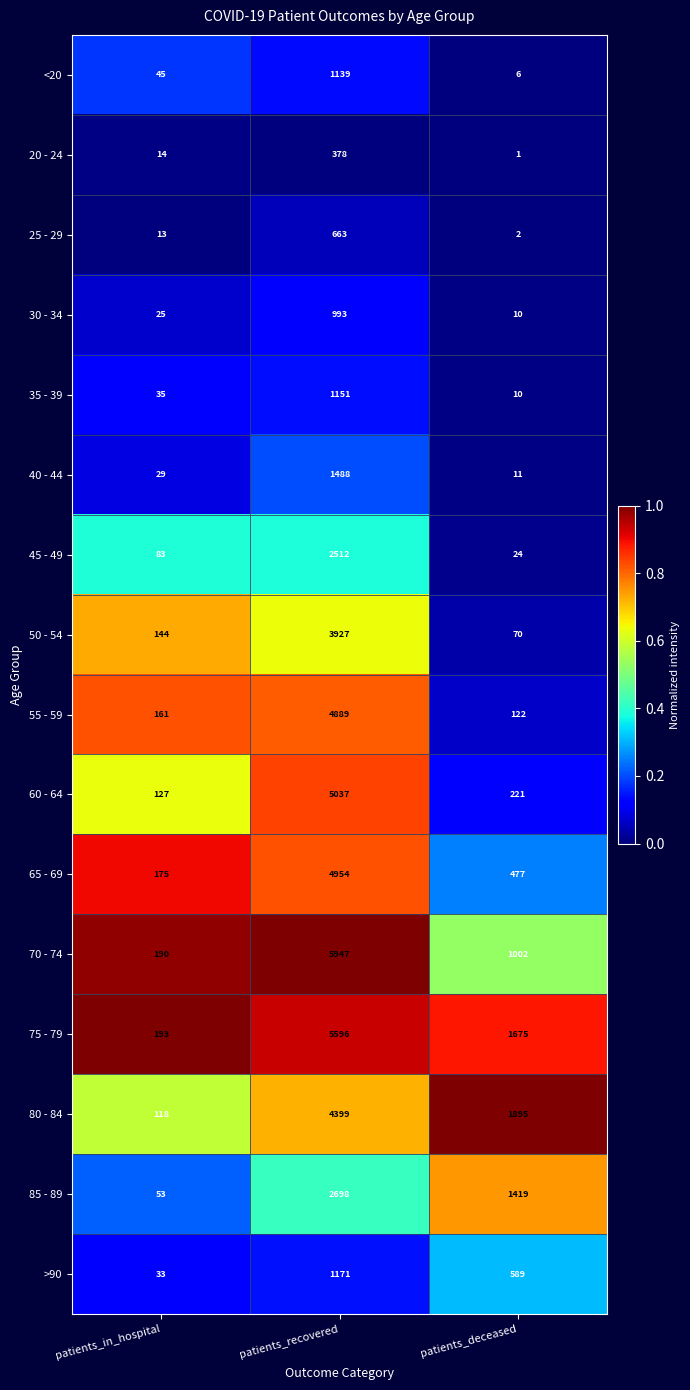

The value of 45 - 49 at patients_deceased is 39. True or false?

False